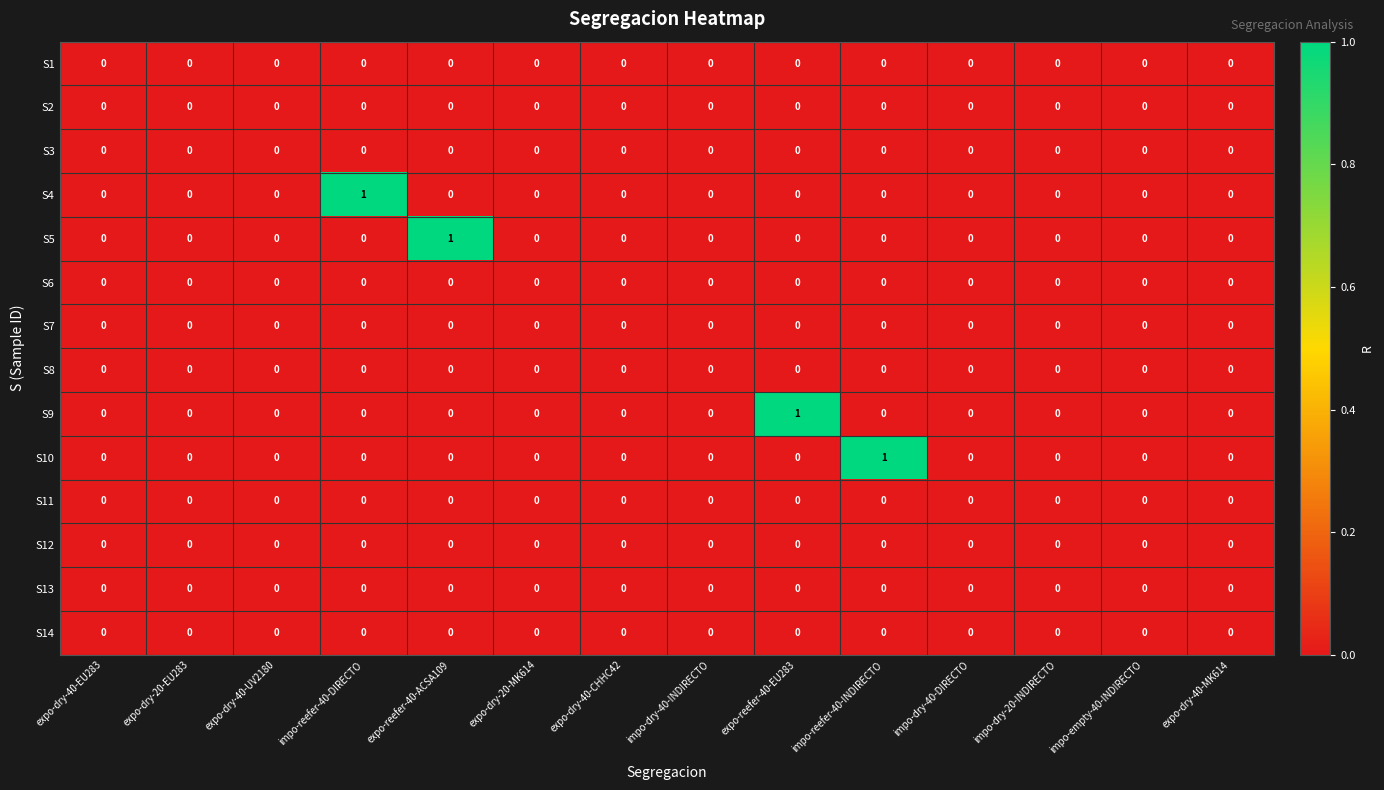

How many categories are shown in the chart?

14